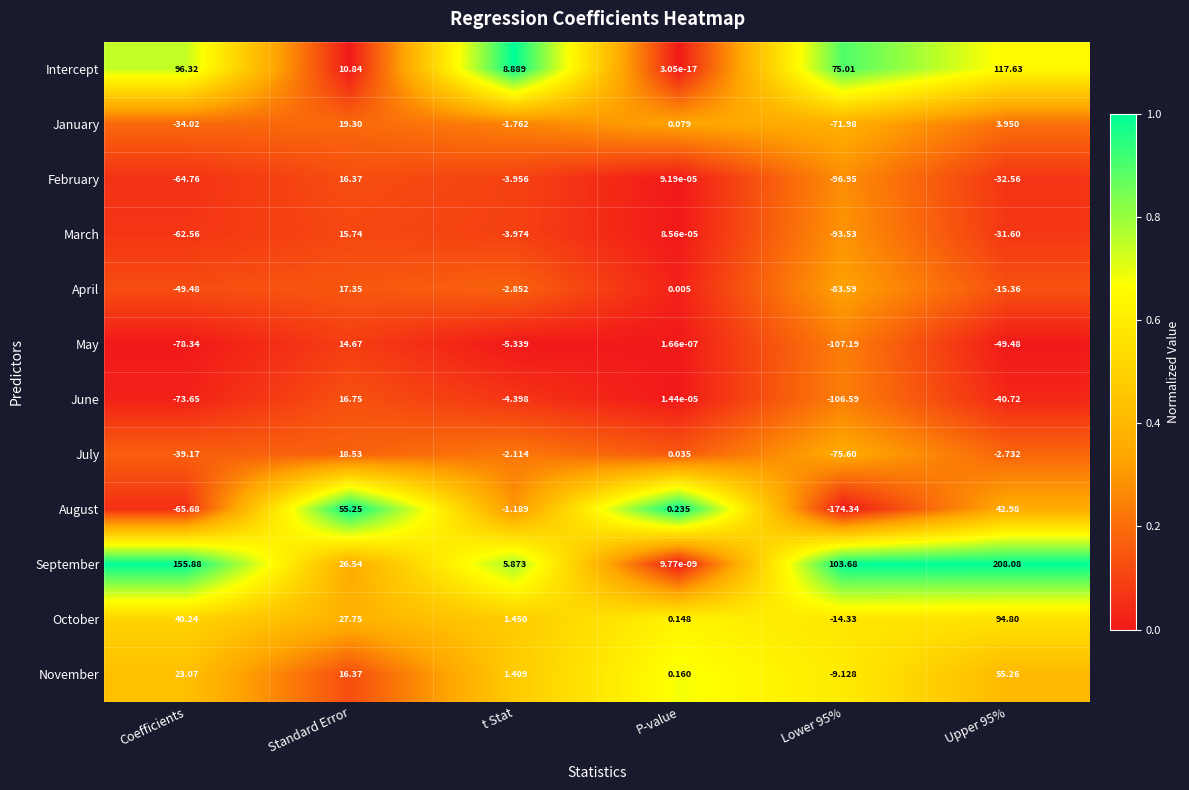

Which category has the highest value in the August series?

Standard Error